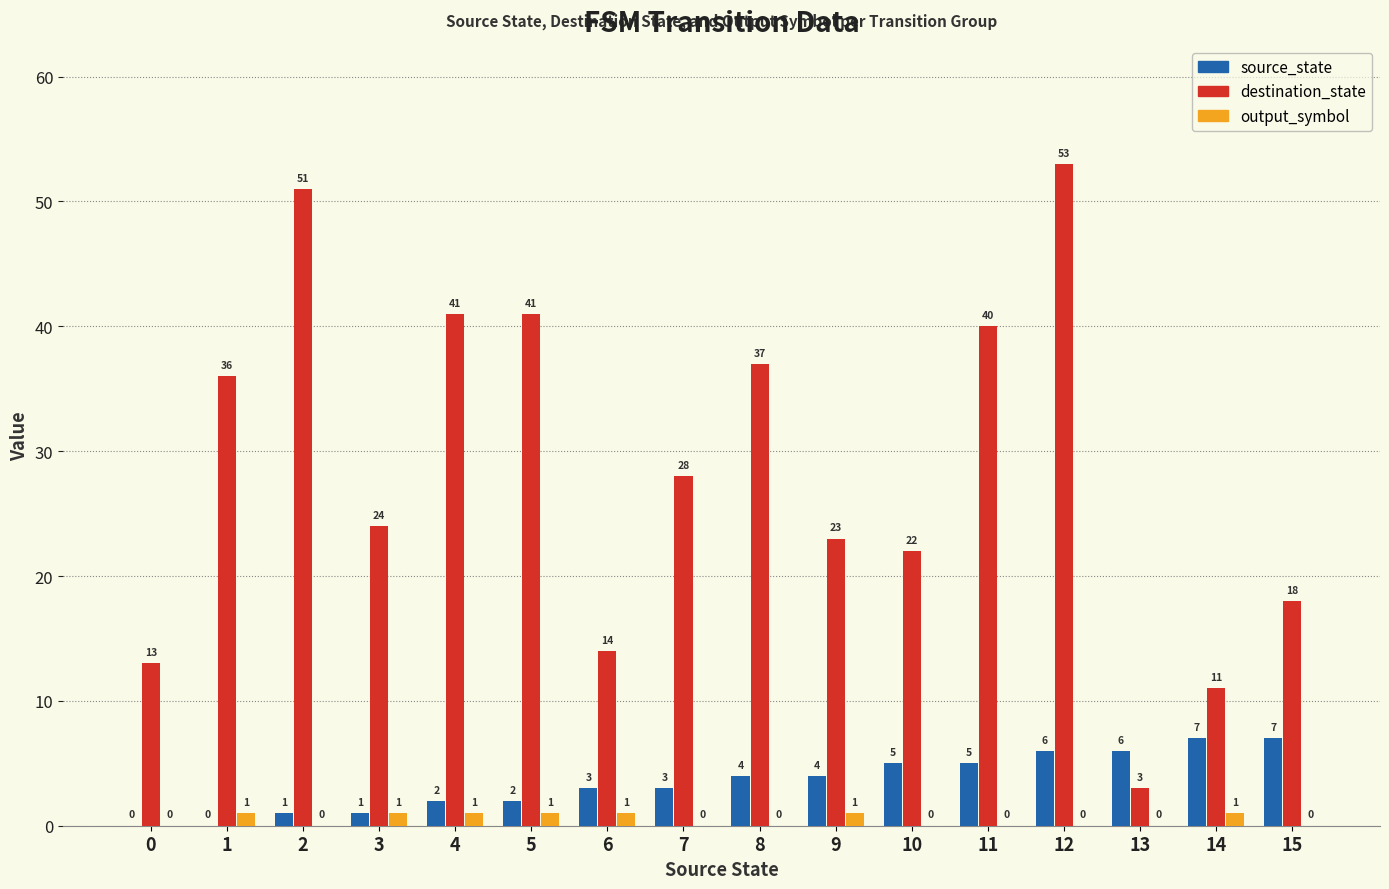

At which category does the chart reach its peak across all series?

12